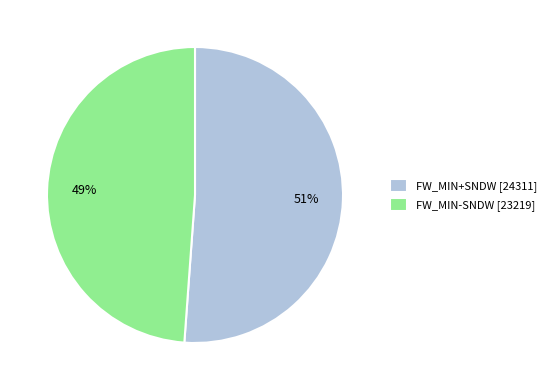

Does FW_MIN+SNDW represent more than half of the total?

Yes